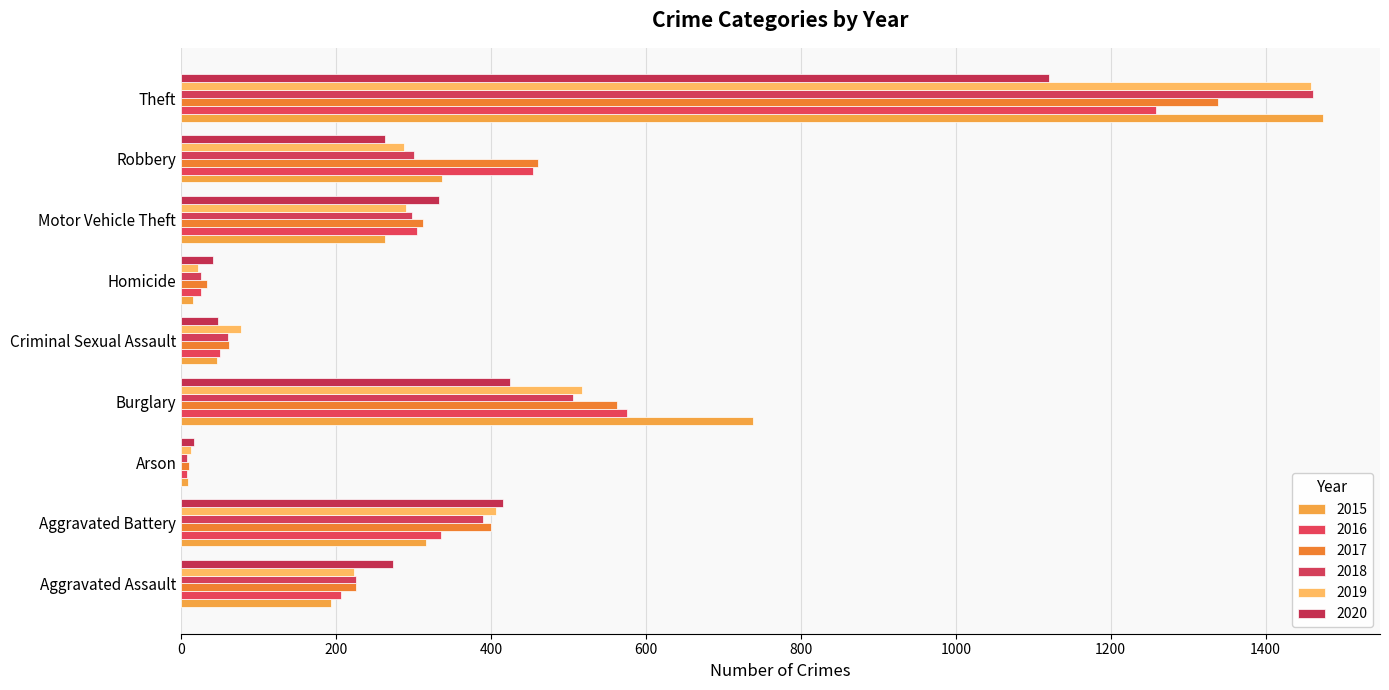

Which series has the widest spread of values?

2015